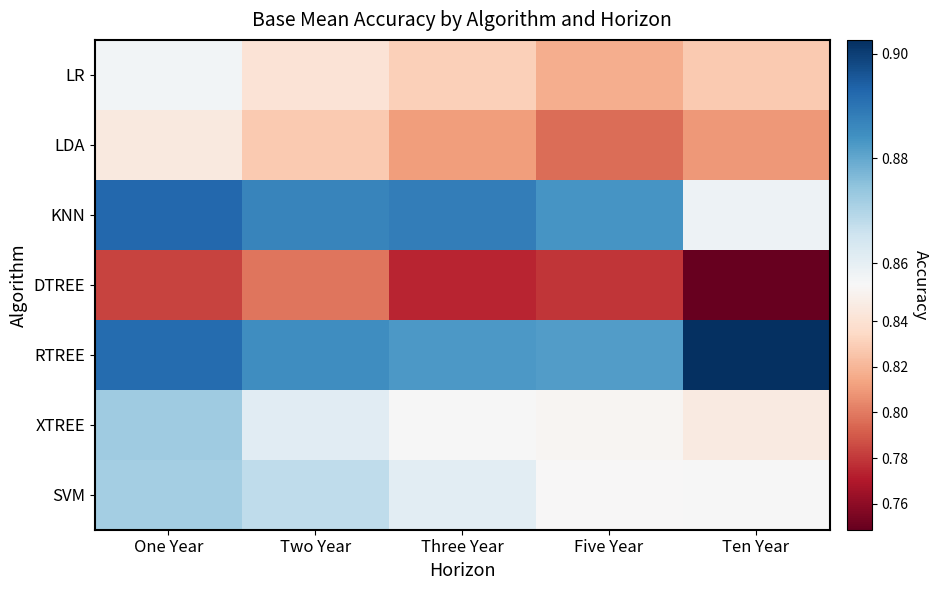

Reading left to right, transcribe all the data shown in this chart.

LR: One Year=0.9	Two Year=0.8	Three Year=0.8	Five Year=0.8	Ten Year=0.8
LDA: One Year=0.8	Two Year=0.8	Three Year=0.8	Five Year=0.8	Ten Year=0.8
KNN: One Year=0.9	Two Year=0.9	Three Year=0.9	Five Year=0.9	Ten Year=0.9
DTREE: One Year=0.8	Two Year=0.8	Three Year=0.8	Five Year=0.8	Ten Year=0.7
RTREE: One Year=0.9	Two Year=0.9	Three Year=0.9	Five Year=0.9	Ten Year=0.9
XTREE: One Year=0.9	Two Year=0.9	Three Year=0.9	Five Year=0.9	Ten Year=0.8
SVM: One Year=0.9	Two Year=0.9	Three Year=0.9	Five Year=0.9	Ten Year=0.9